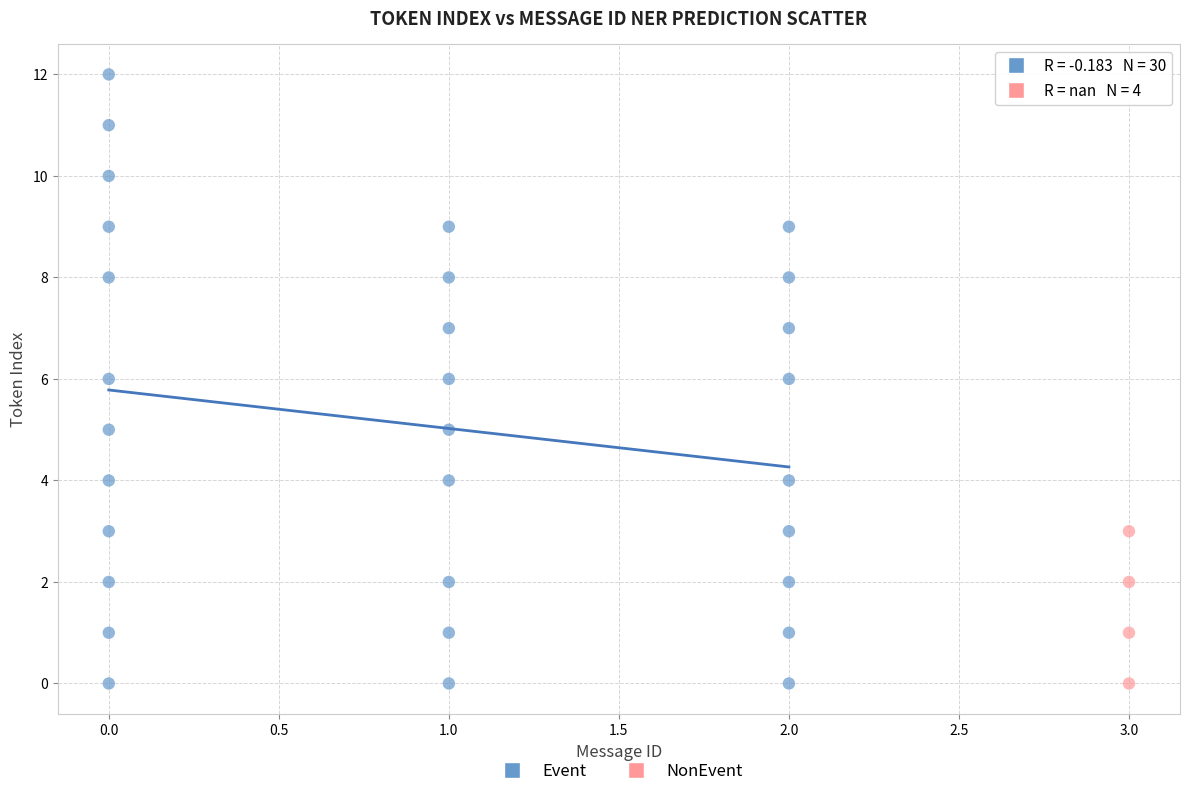

Which series contains the highest Y value?

Event